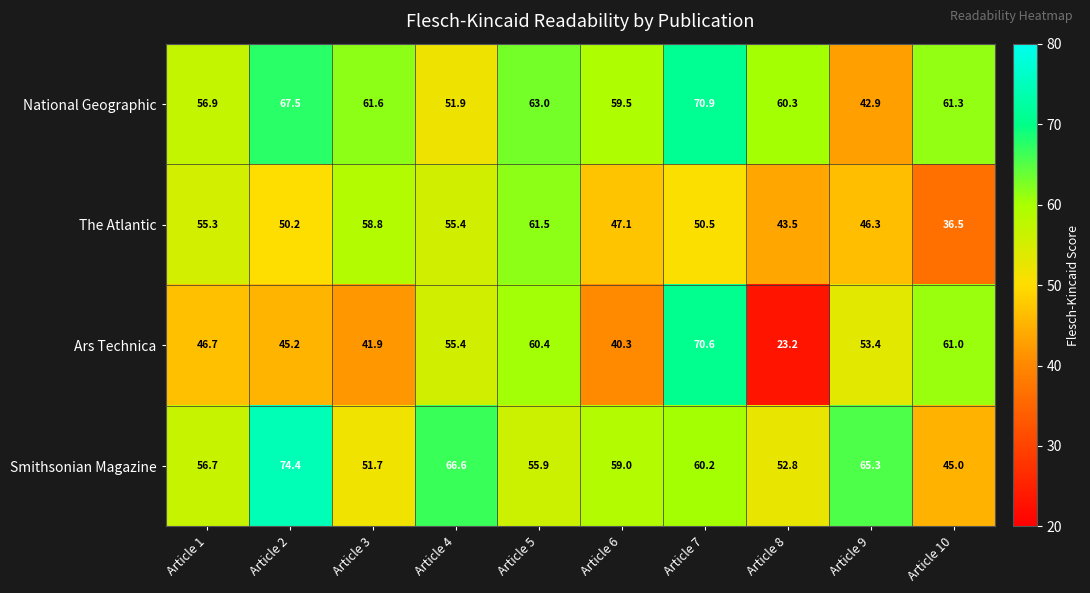

What is the average value of the Smithsonian Magazine series?

58.8